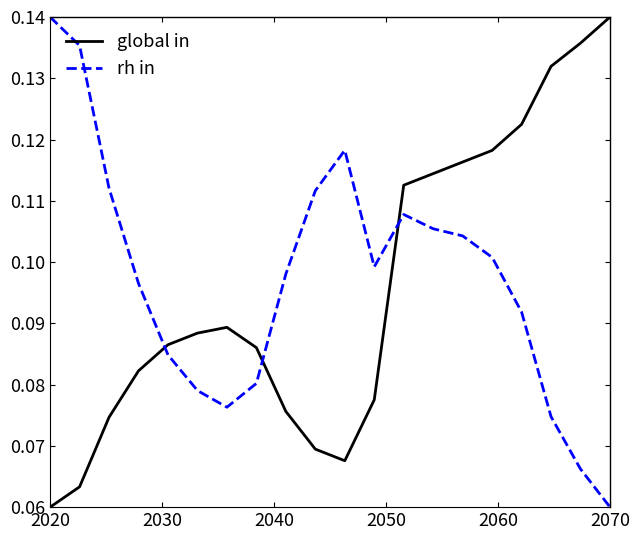

Which series ends up on top after the final intersection of global in and rh in?

global in